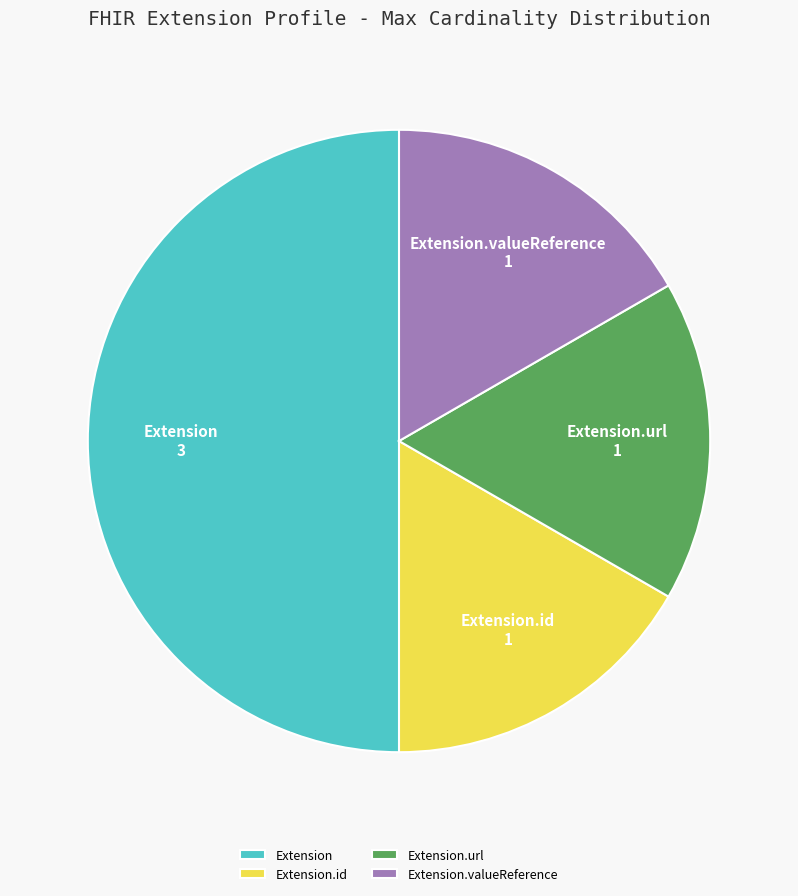

How many slices are in this pie chart?

4